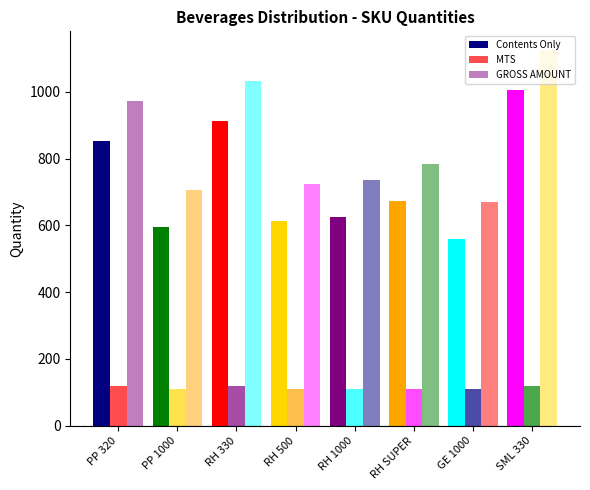

What is the label of the 8th bar from the left?

SML 330